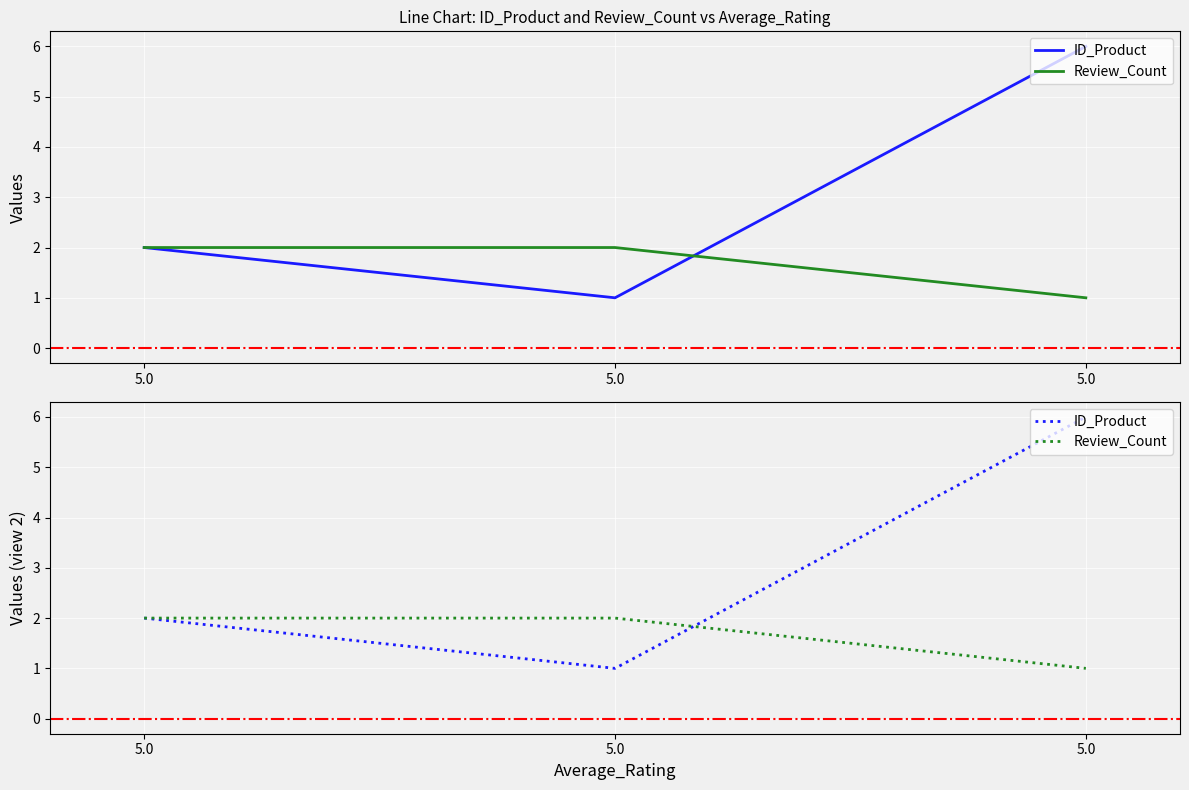

Is it true that ID_Product equals 2 at 5.0?

True